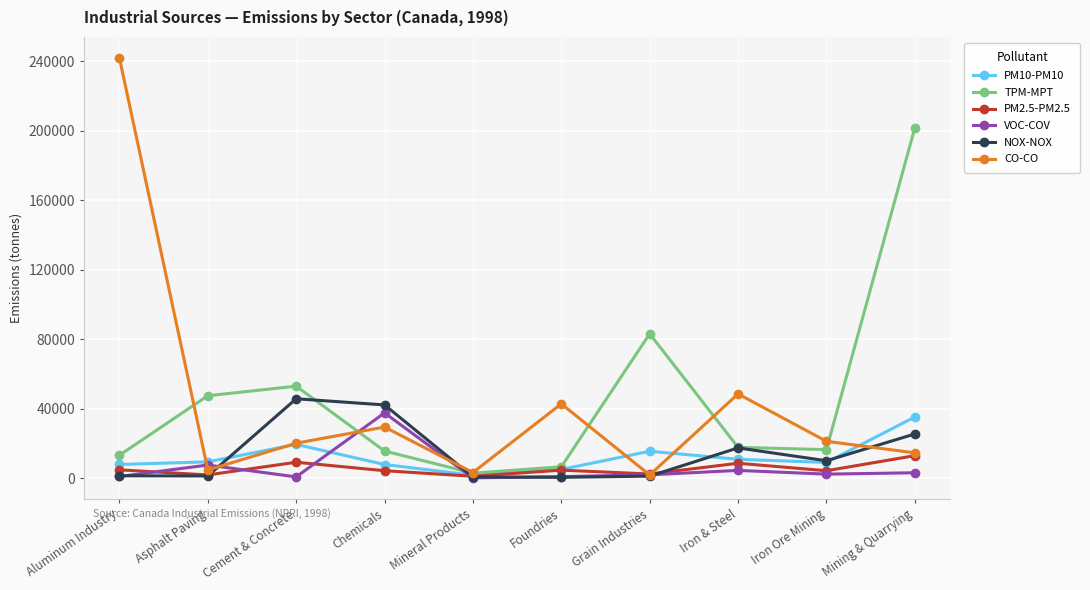

The value of TPM-MPT at Mining & Quarrying is 201727. True or false?

True